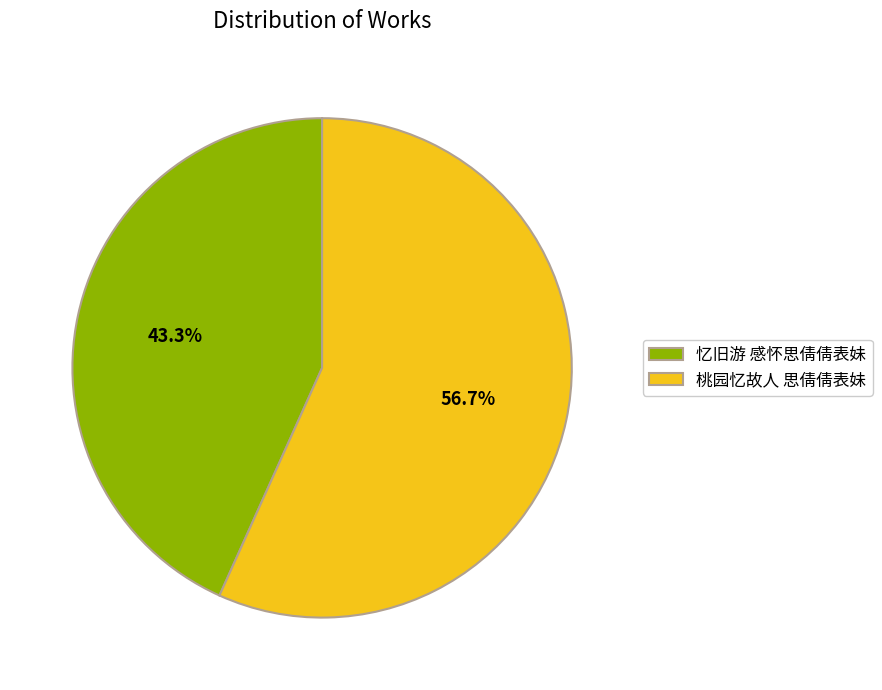

To the nearest percent, what percentage of the pie is 忆旧游 感怀思倩倩表妹?

43%